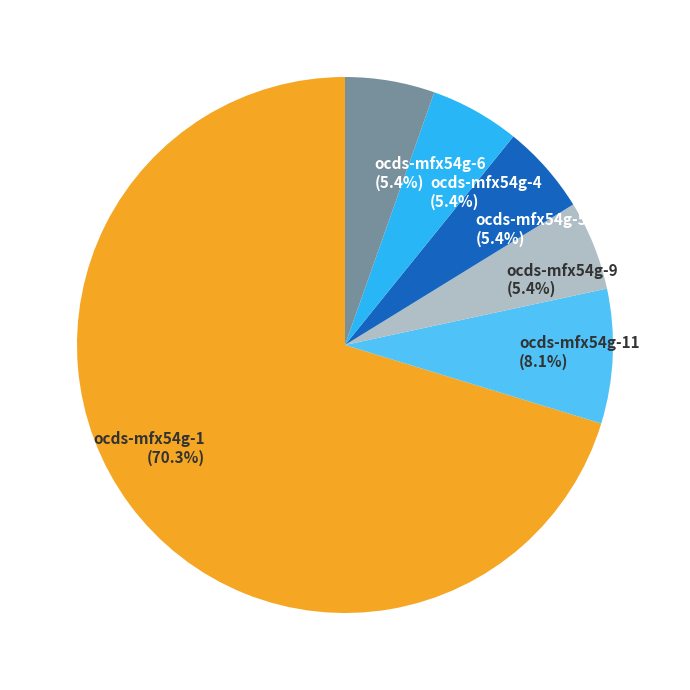

Which category has the biggest portion of the pie?

ocds-mfx54g-1 (70.3%)